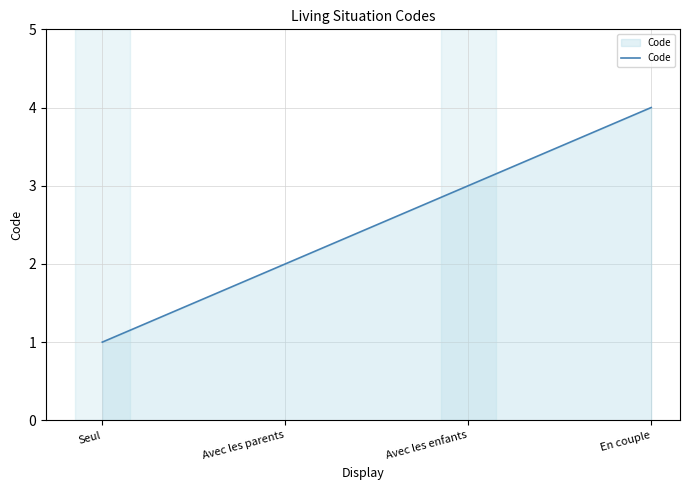

How many lines are shown in the chart?

1